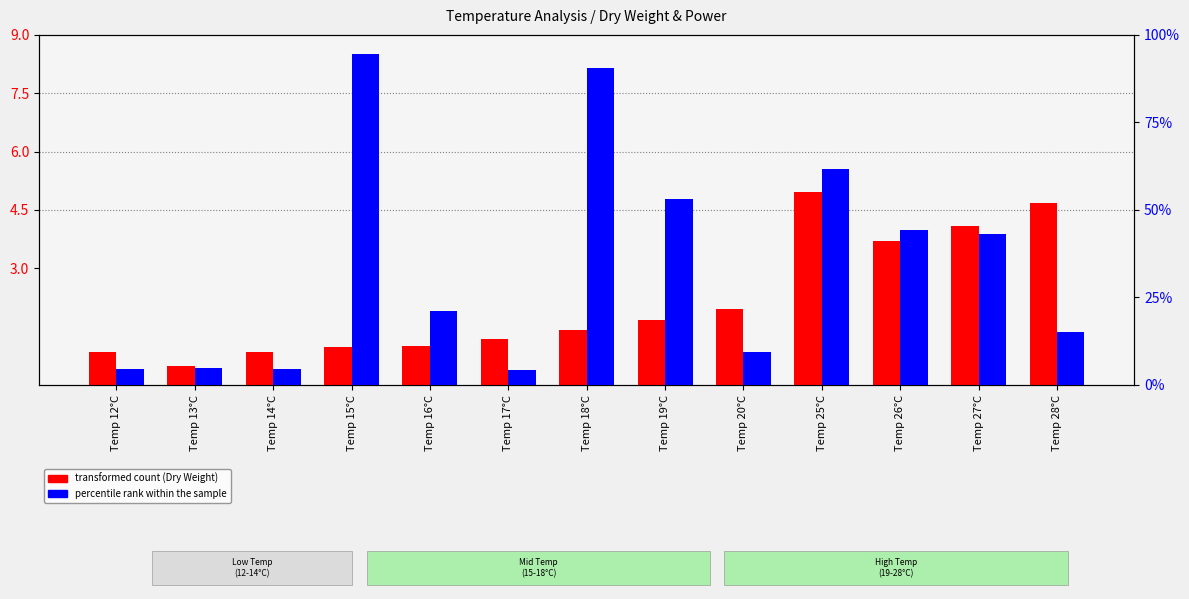

What is the sum of the percentile rank within the sample values at Temp 15°C and Temp 13°C?

99.5